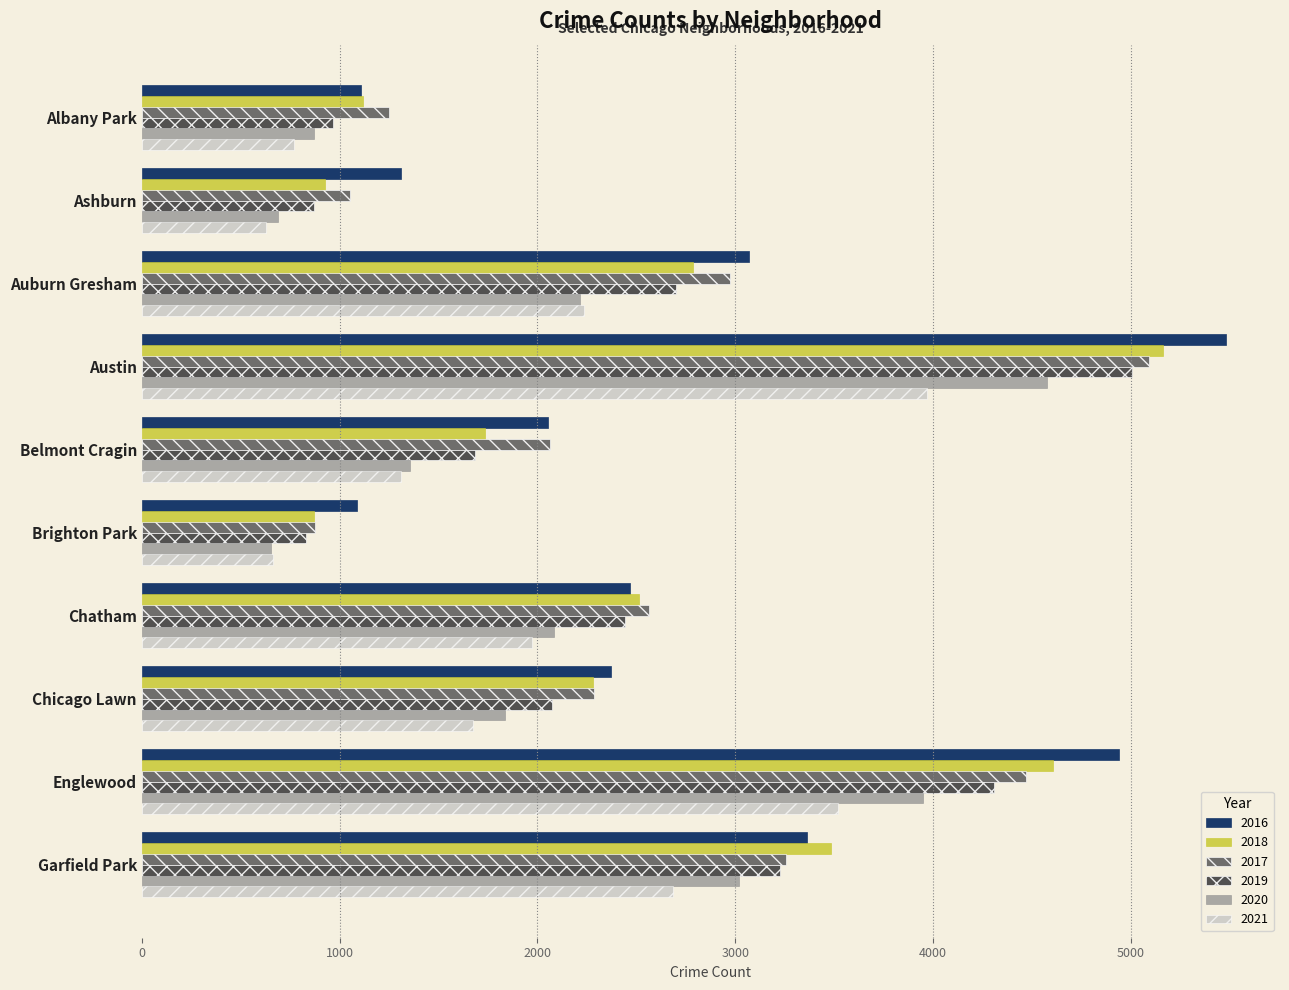

Rank the categories by 2017 value from lowest to highest.

Brighton Park, Ashburn, Albany Park, Belmont Cragin, Chicago Lawn, Chatham, Auburn Gresham, Garfield Park, Englewood, Austin